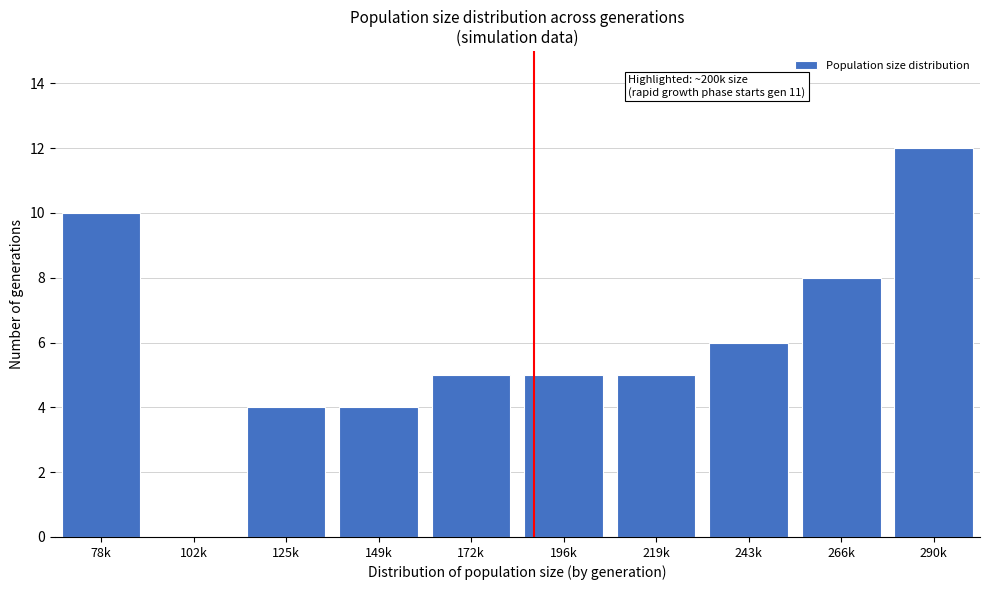

Reading left to right, transcribe all the data shown in this chart.

78k=10	102k=0	125k=4	149k=4	172k=5	196k=5	219k=5	243k=6	266k=8	290k=12